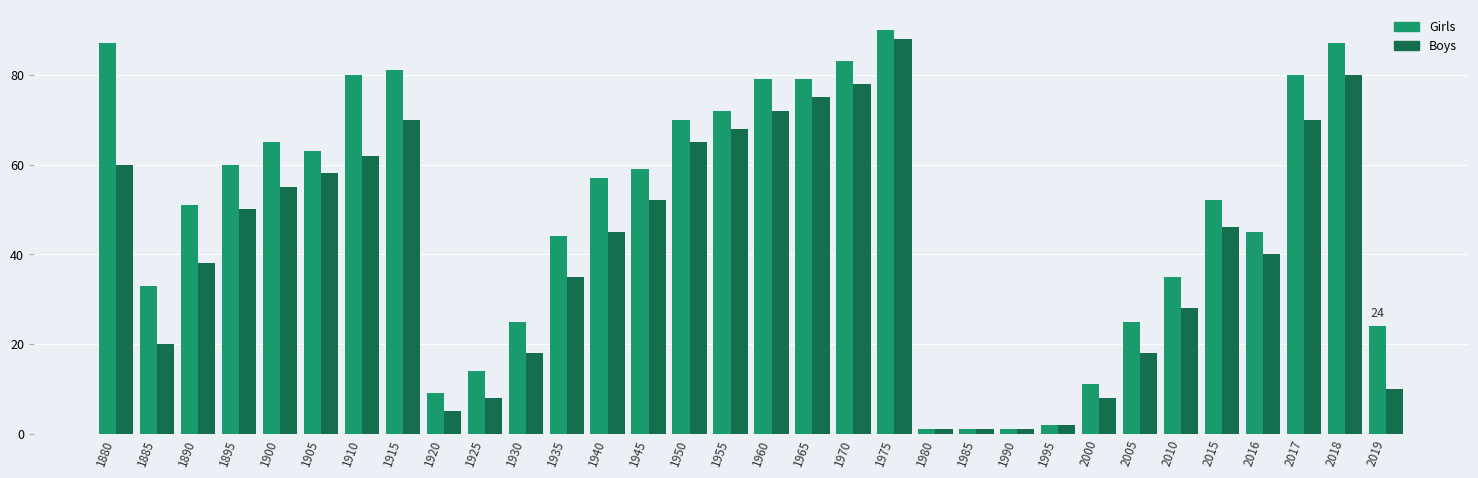

Reading left to right, list all the values displayed in this chart.

Girls: 1880=87	1885=33	1890=51	1895=60	1900=65	1905=63	1910=80	1915=81	1920=9	1925=14	1930=25	1935=44	1940=57	1945=59	1950=70	1955=72	1960=79	1965=79	1970=83	1975=90	1980=1	1985=1	1990=1	1995=2	2000=11	2005=25	2010=35	2015=52	2016=45	2017=80	2018=87	2019=24
Boys: 1880=60	1885=20	1890=38	1895=50	1900=55	1905=58	1910=62	1915=70	1920=5	1925=8	1930=18	1935=35	1940=45	1945=52	1950=65	1955=68	1960=72	1965=75	1970=78	1975=88	1980=1	1985=1	1990=1	1995=2	2000=8	2005=18	2010=28	2015=46	2016=40	2017=70	2018=80	2019=10